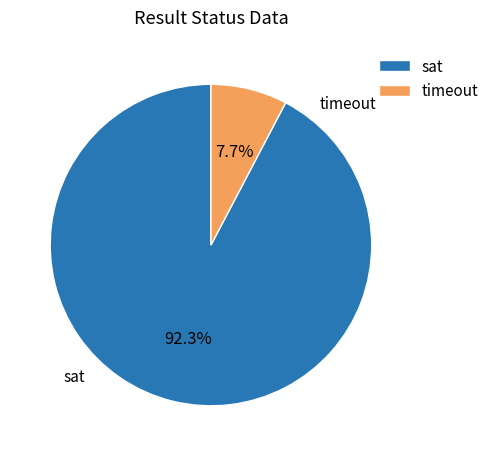

Rank the categories by value from lowest to highest.

timeout, sat